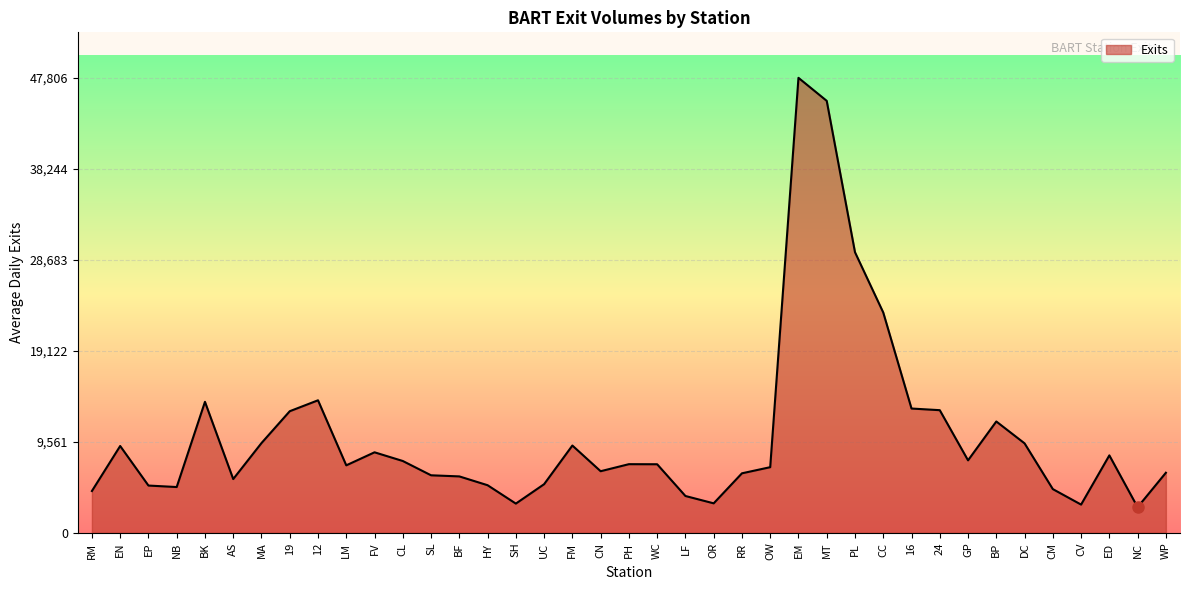

What is the smallest value displayed?

2695.9